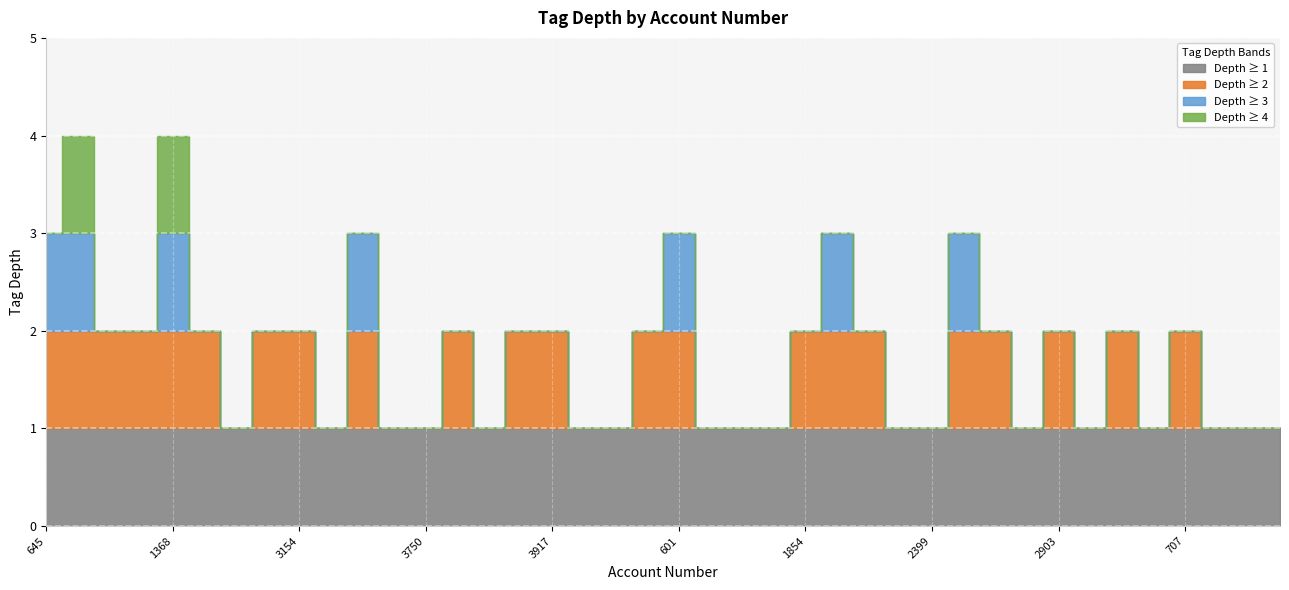

At which category does the chart reach its minimum across all series?

2089